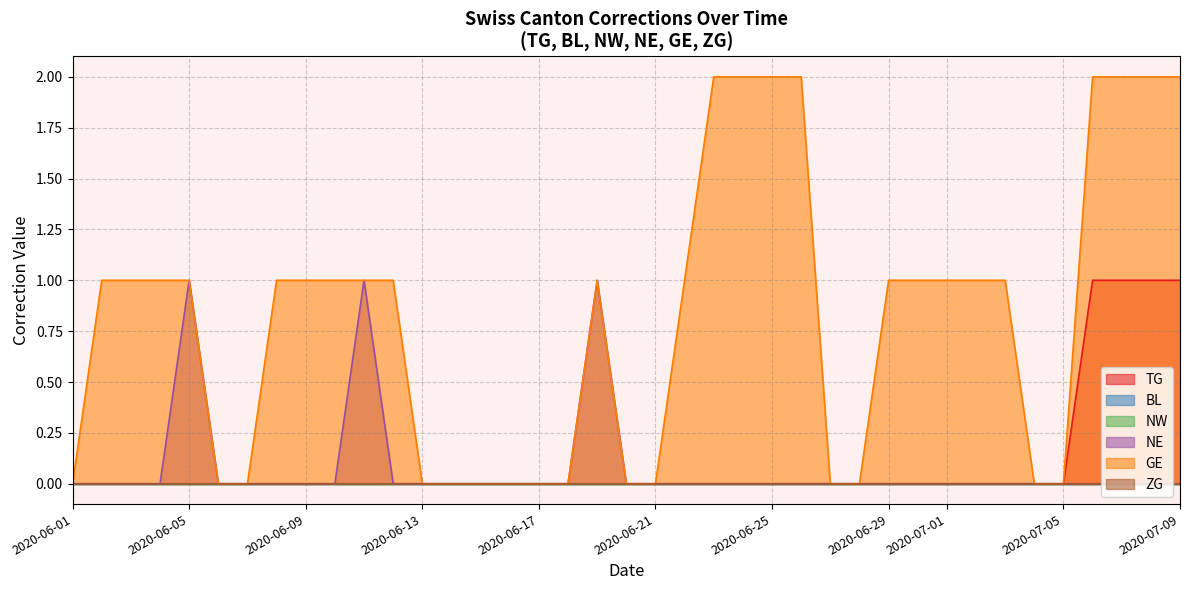

At which label does NW reach its minimum?

2020-06-01